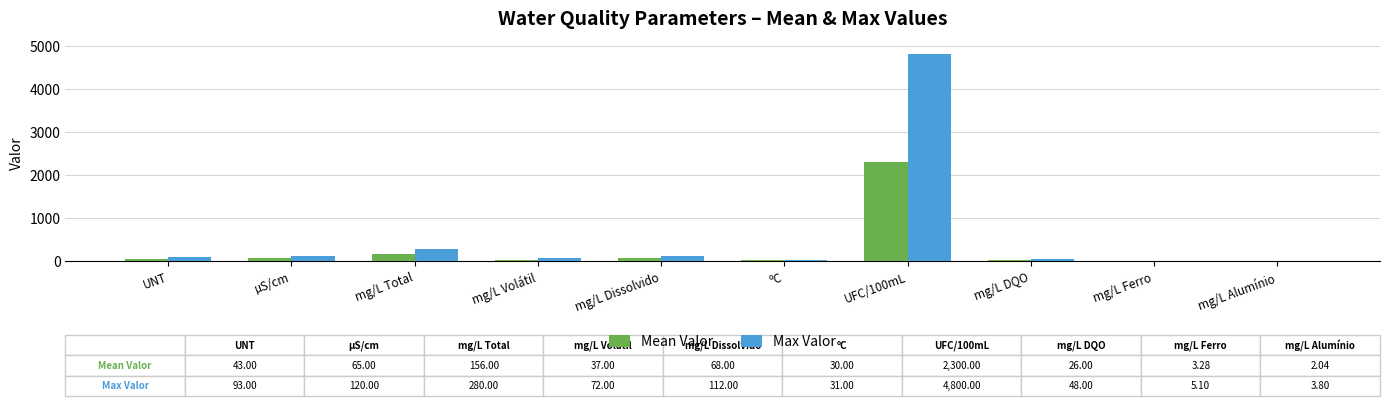

What is the sum of all Max Valor values?

5564.9